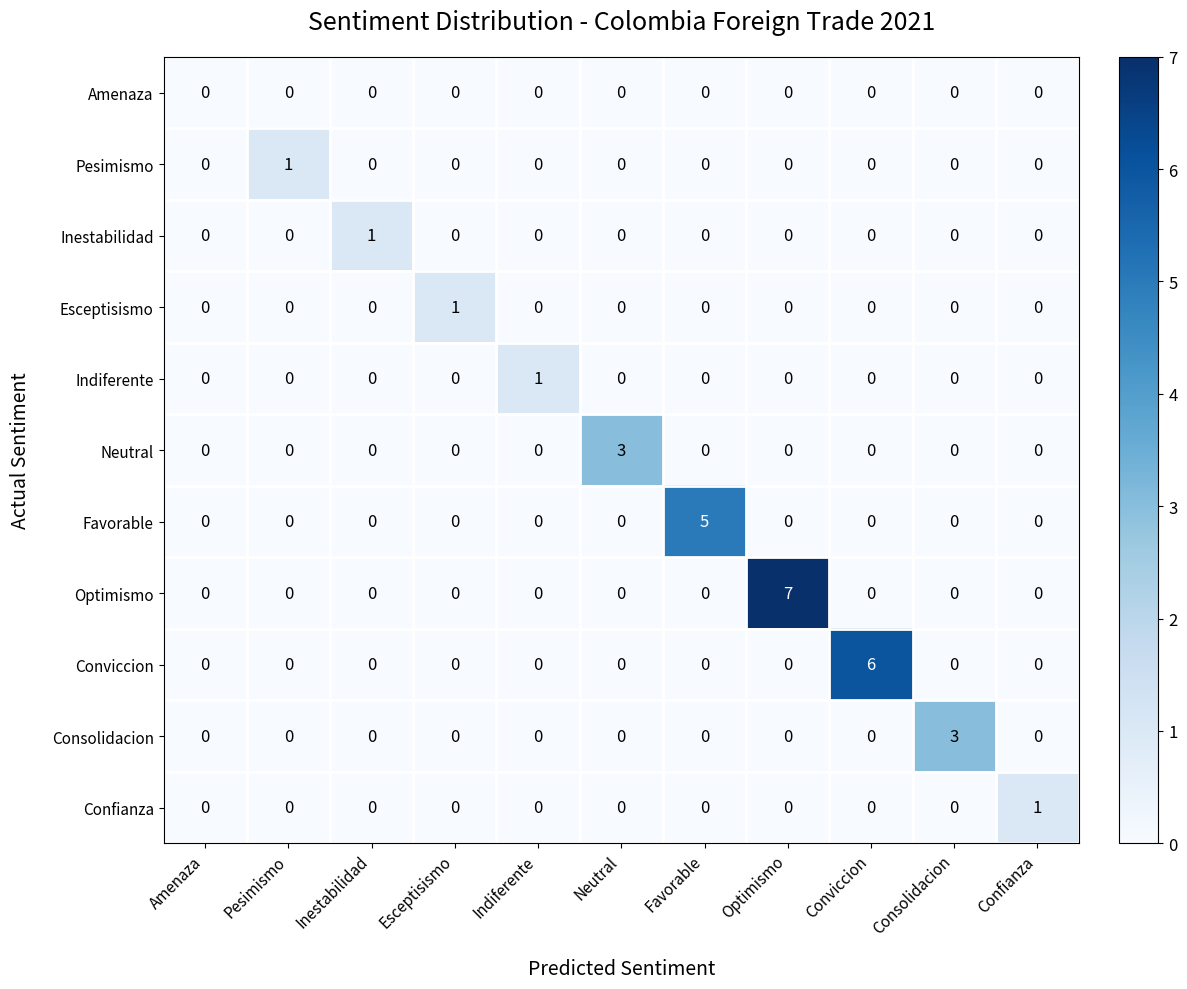

What is the total value across all series at Consolidacion?

3